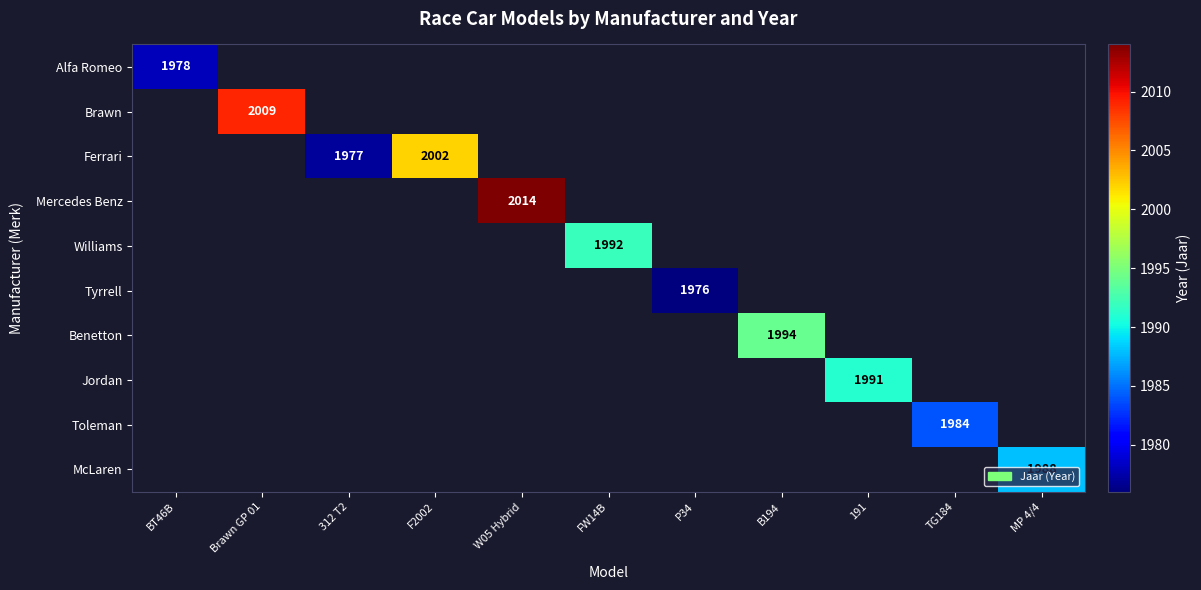

The Brawn series shows 546 at Brawn GP 01. True or false?

False